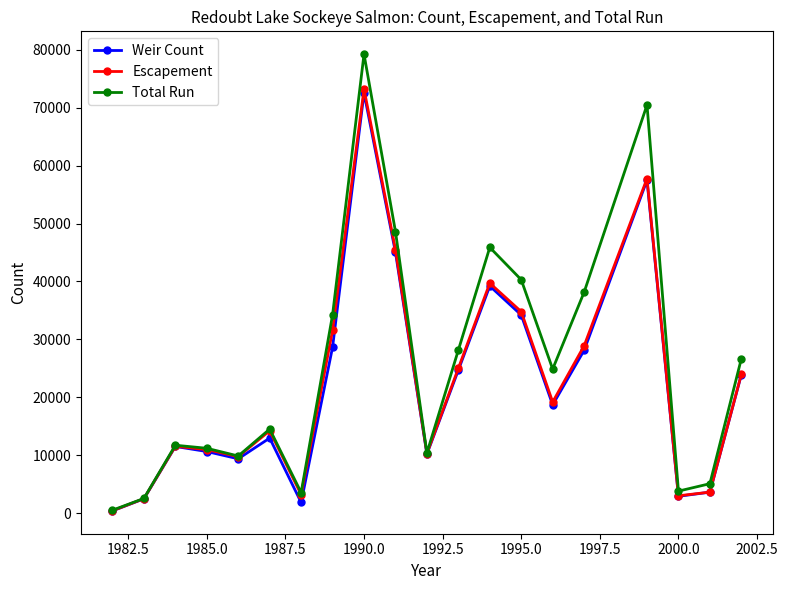

What is the value of the Escapement point at the 12th from the left?

25018.5